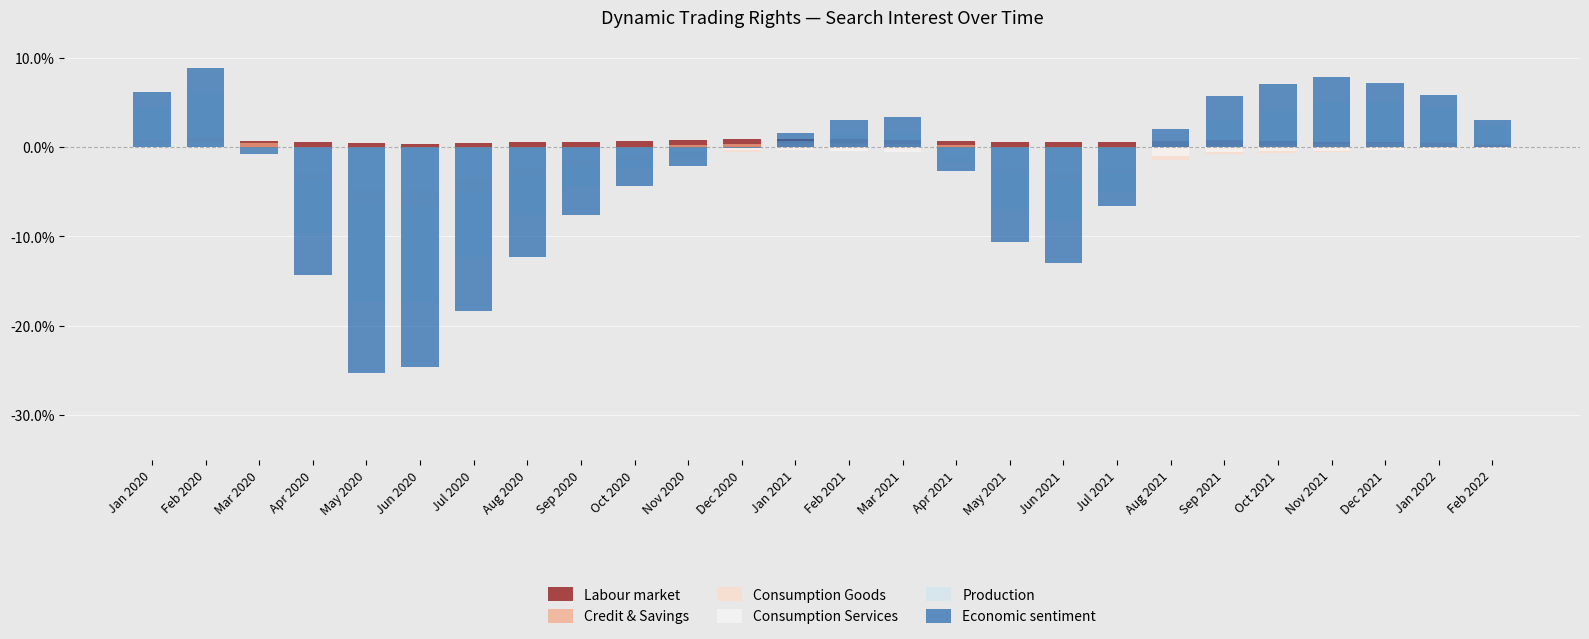

At which label is Production closest to 0?

Mar 2020